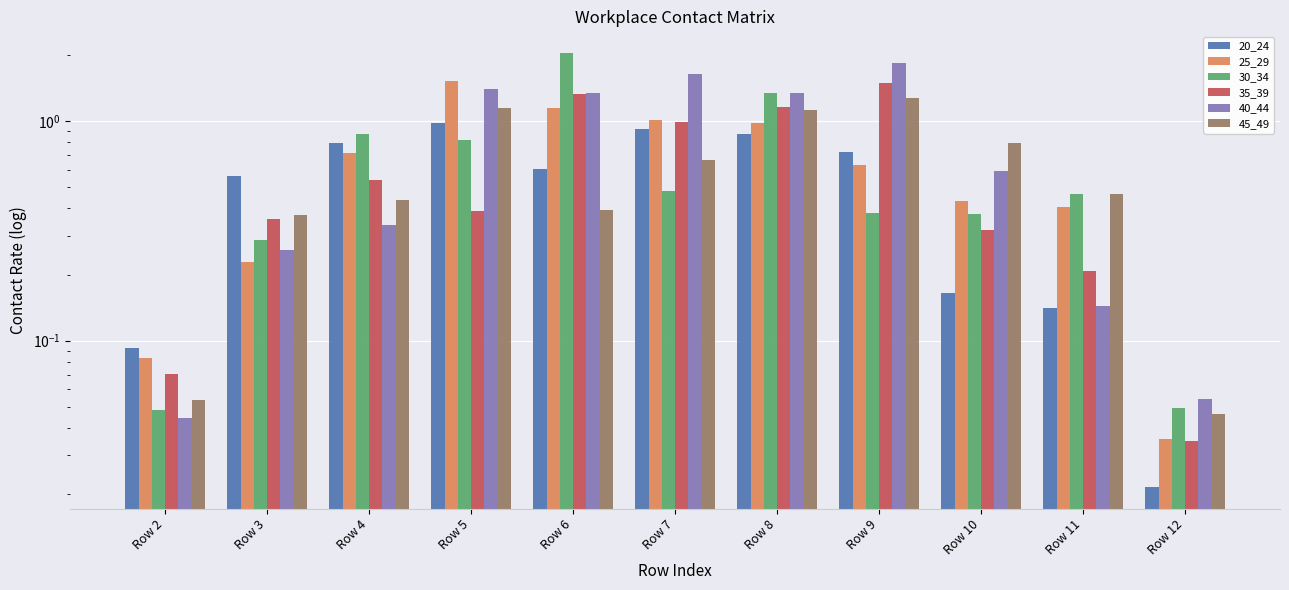

What are all the series names shown in the legend?

20_24, 25_29, 30_34, 35_39, 40_44, 45_49